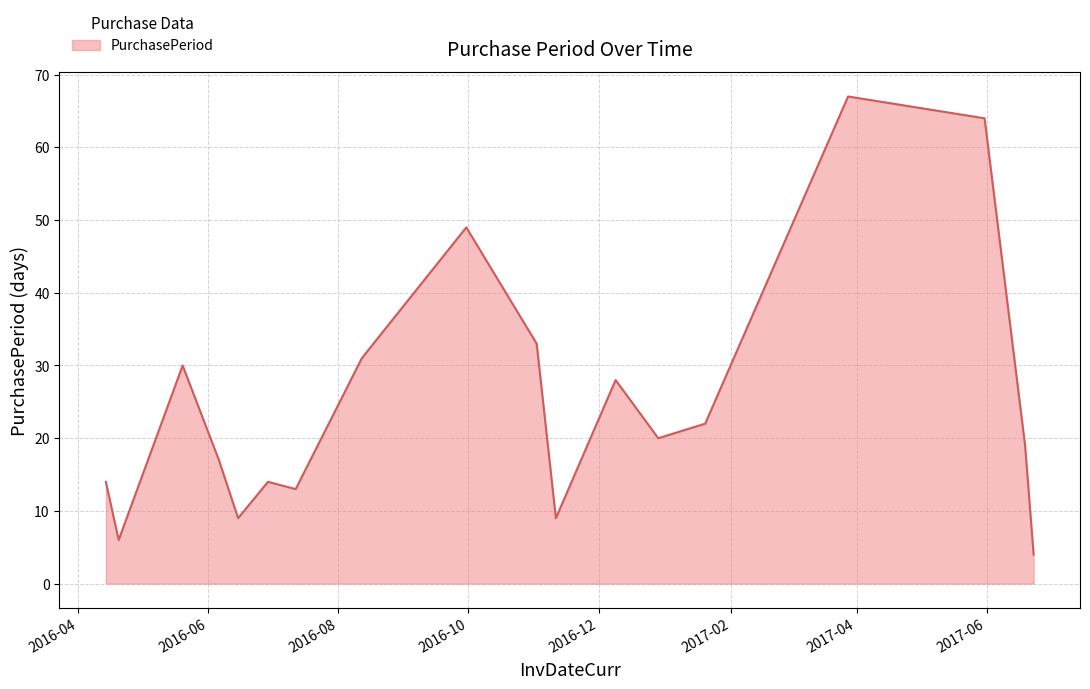

What is the difference between the maximum and minimum values?

63